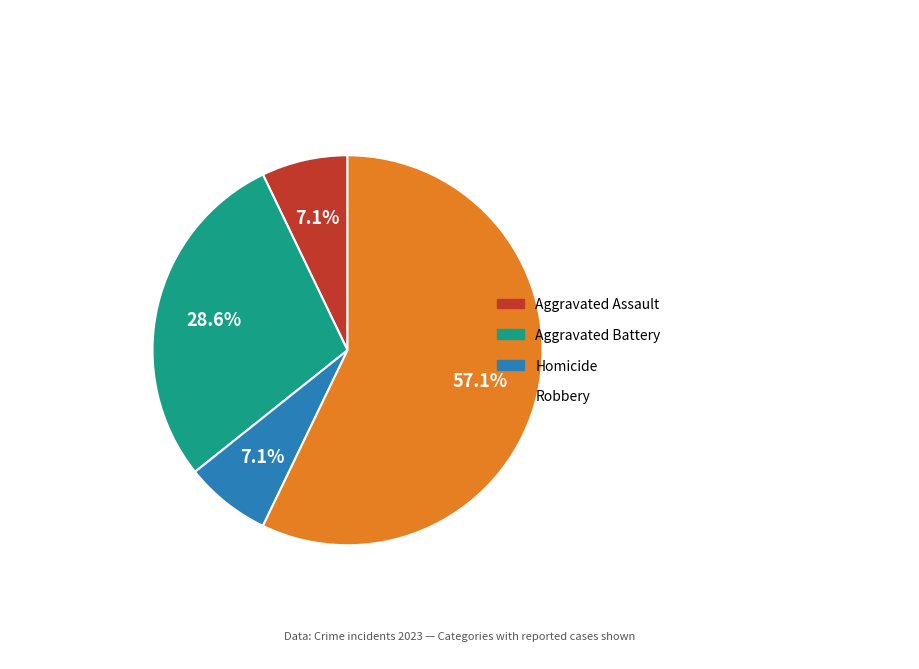

Does any single category account for the majority?

Yes